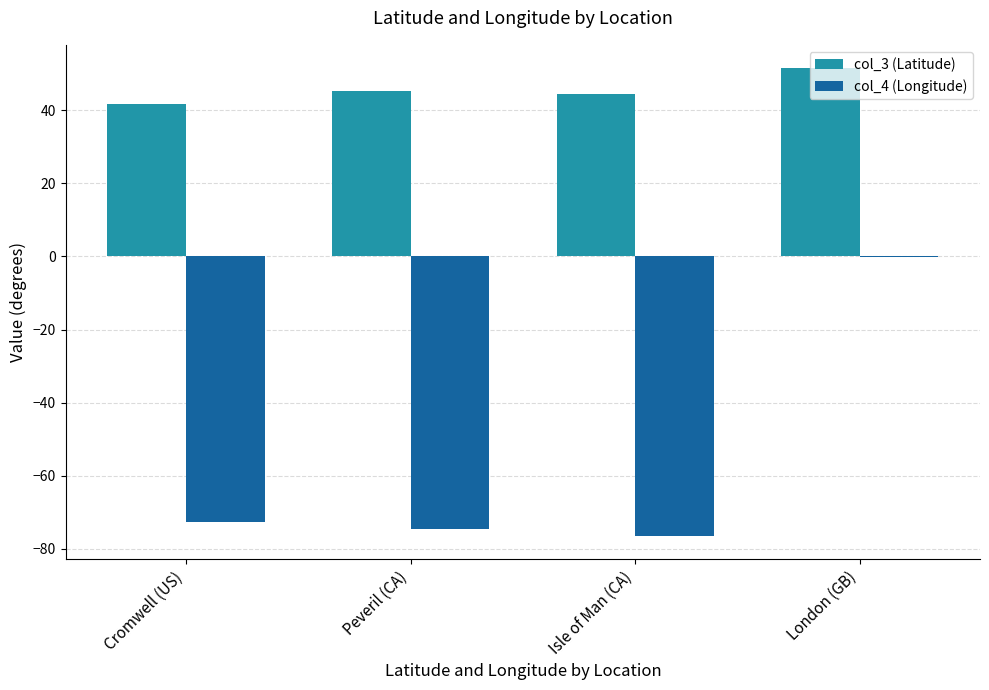

Reading left to right, what are all the values shown in this chart?

col_3 (Latitude): 41.6	45.3	44.3	51.5
col_4 (Longitude): -72.6	-74.4	-76.4	-0.1